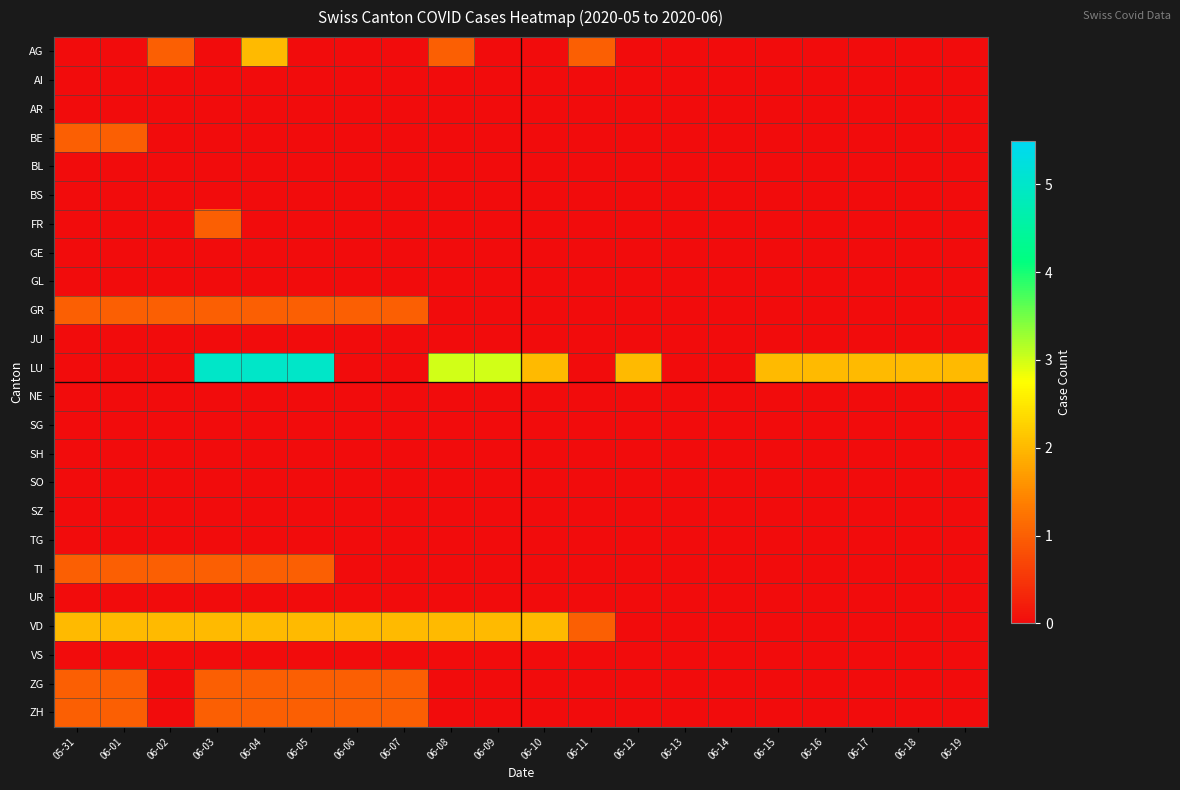

How many series are shown in this chart?

24